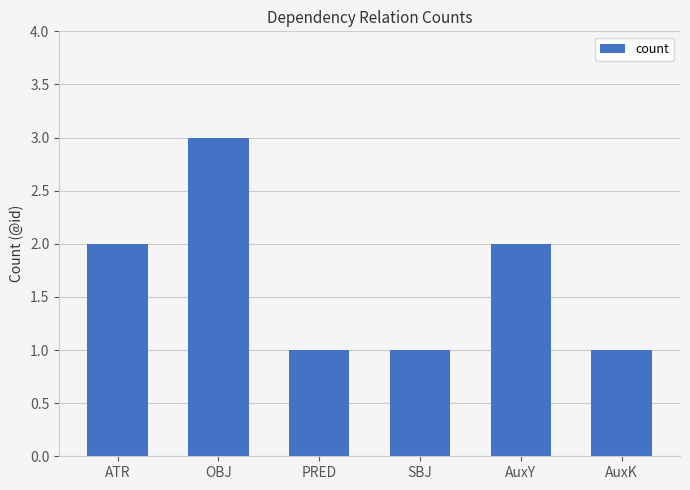

What is the difference between the second highest and minimum values?

1